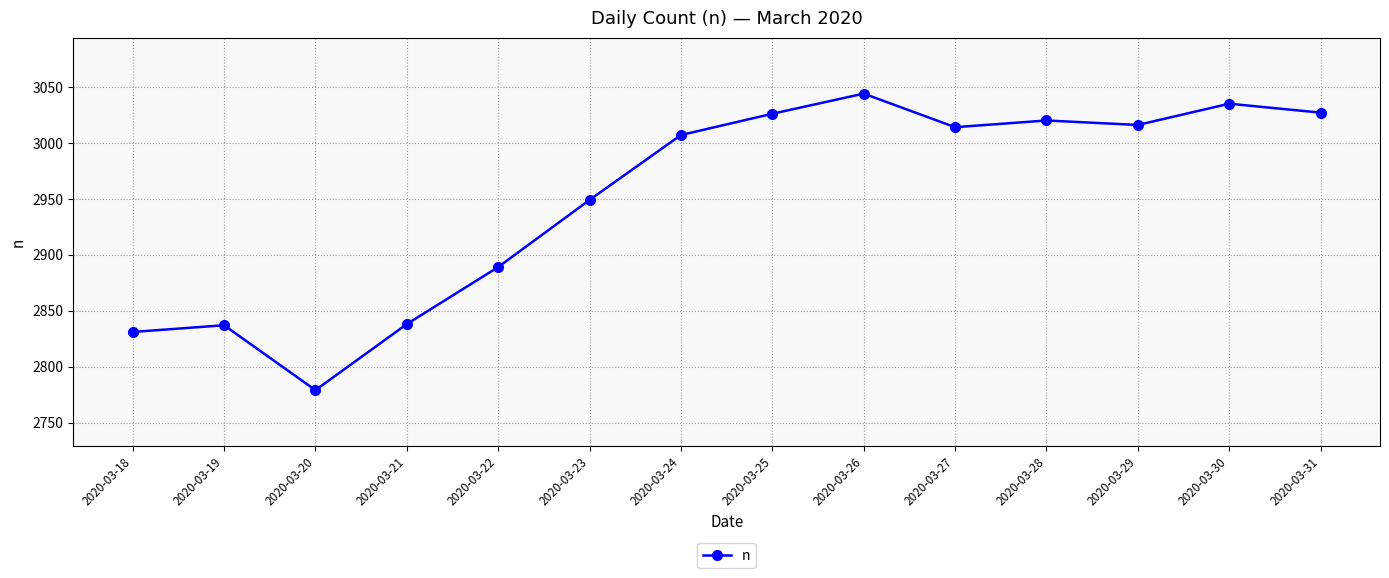

What is the sum of all values?

41312